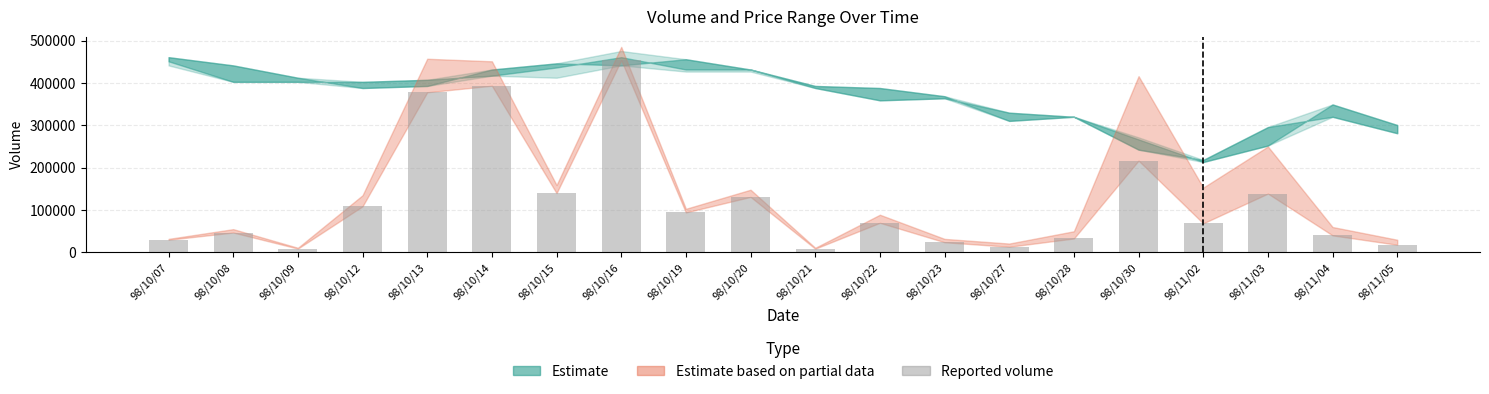

What is the difference between the values at 98/10/15 and 98/10/13?

237940